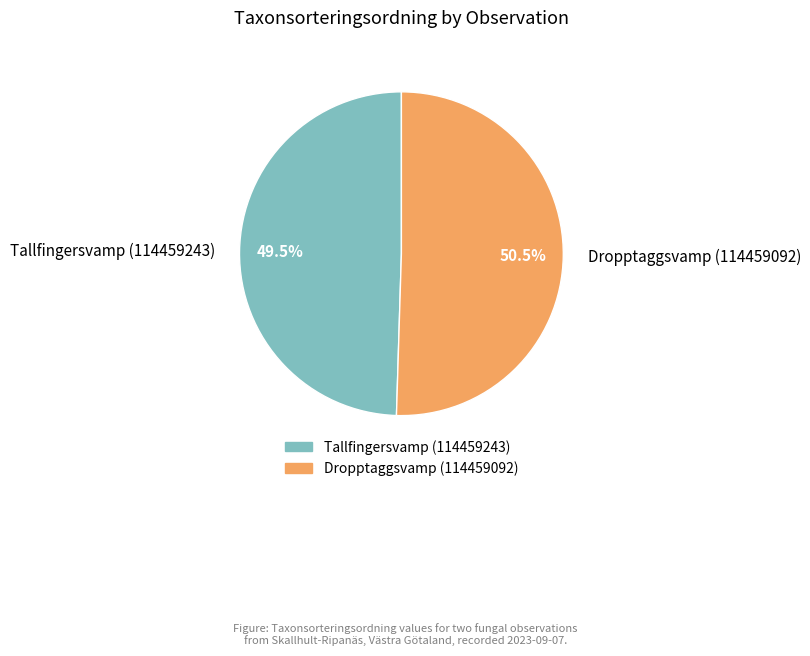

How many segments does this pie chart have?

2